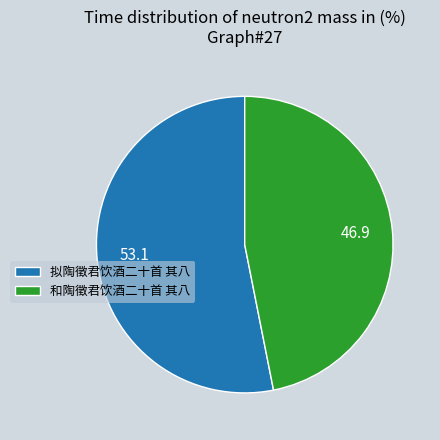

Approximately how many times larger is the value at 和陶徵君饮酒二十首 其八 compared to 拟陶徵君饮酒二十首 其八?

0.9